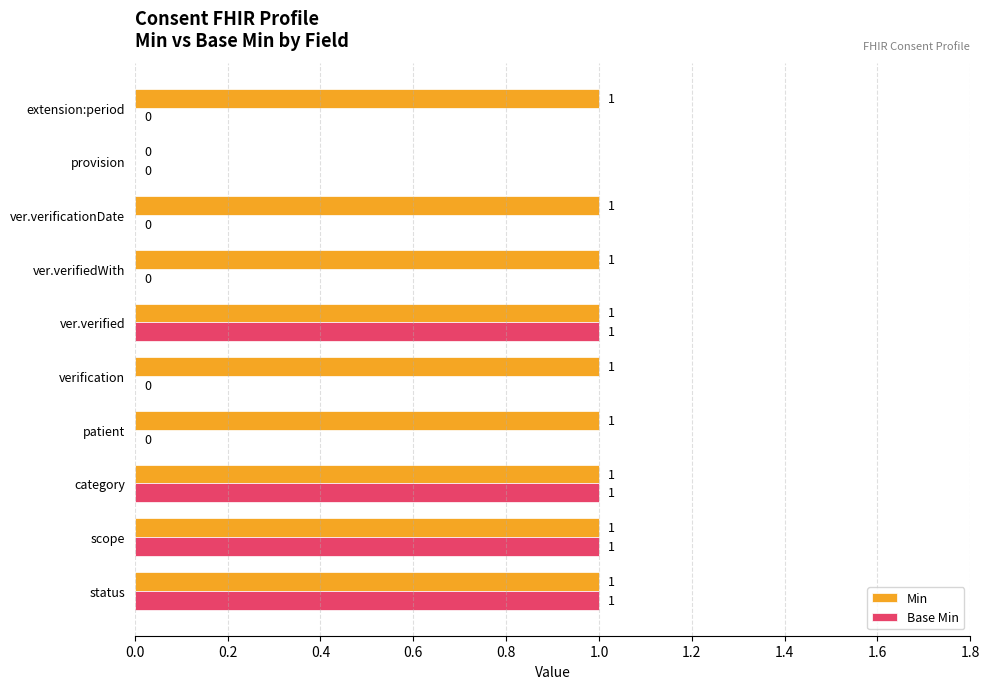

Which series has the largest total across all categories?

Min